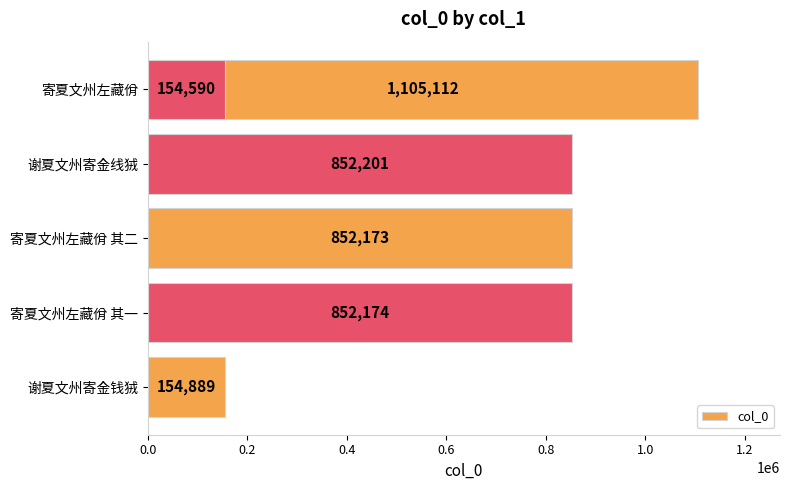

Reading right to left, transcribe all the data shown in this chart.

154590	154889	852174	852173	852201	1105112